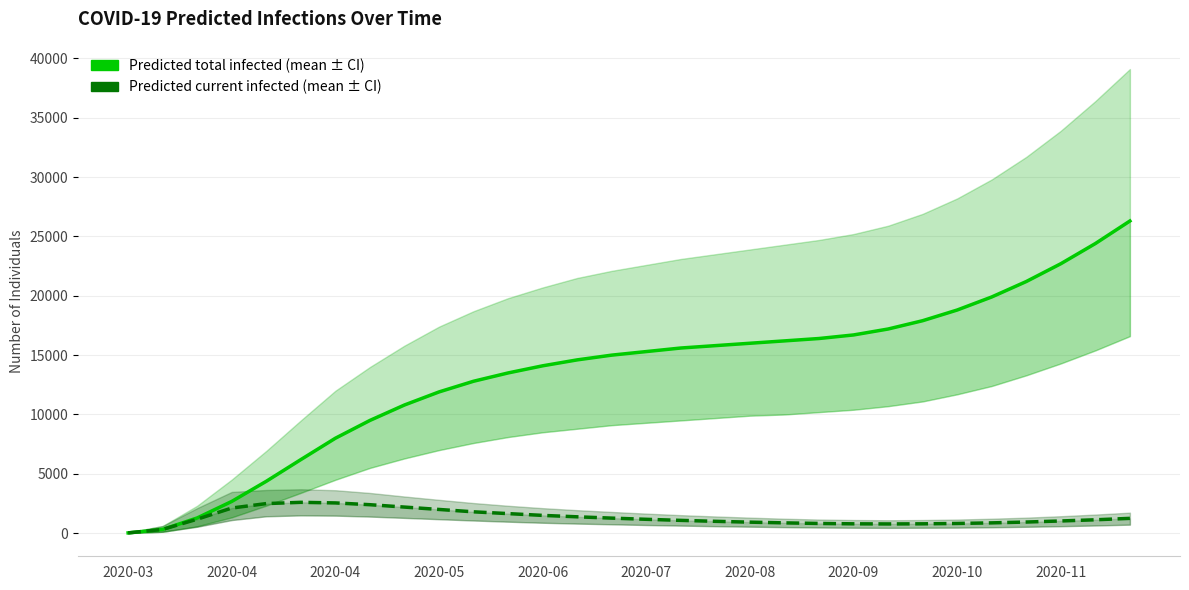

At how many categories does at least one series exceed 20303?

4